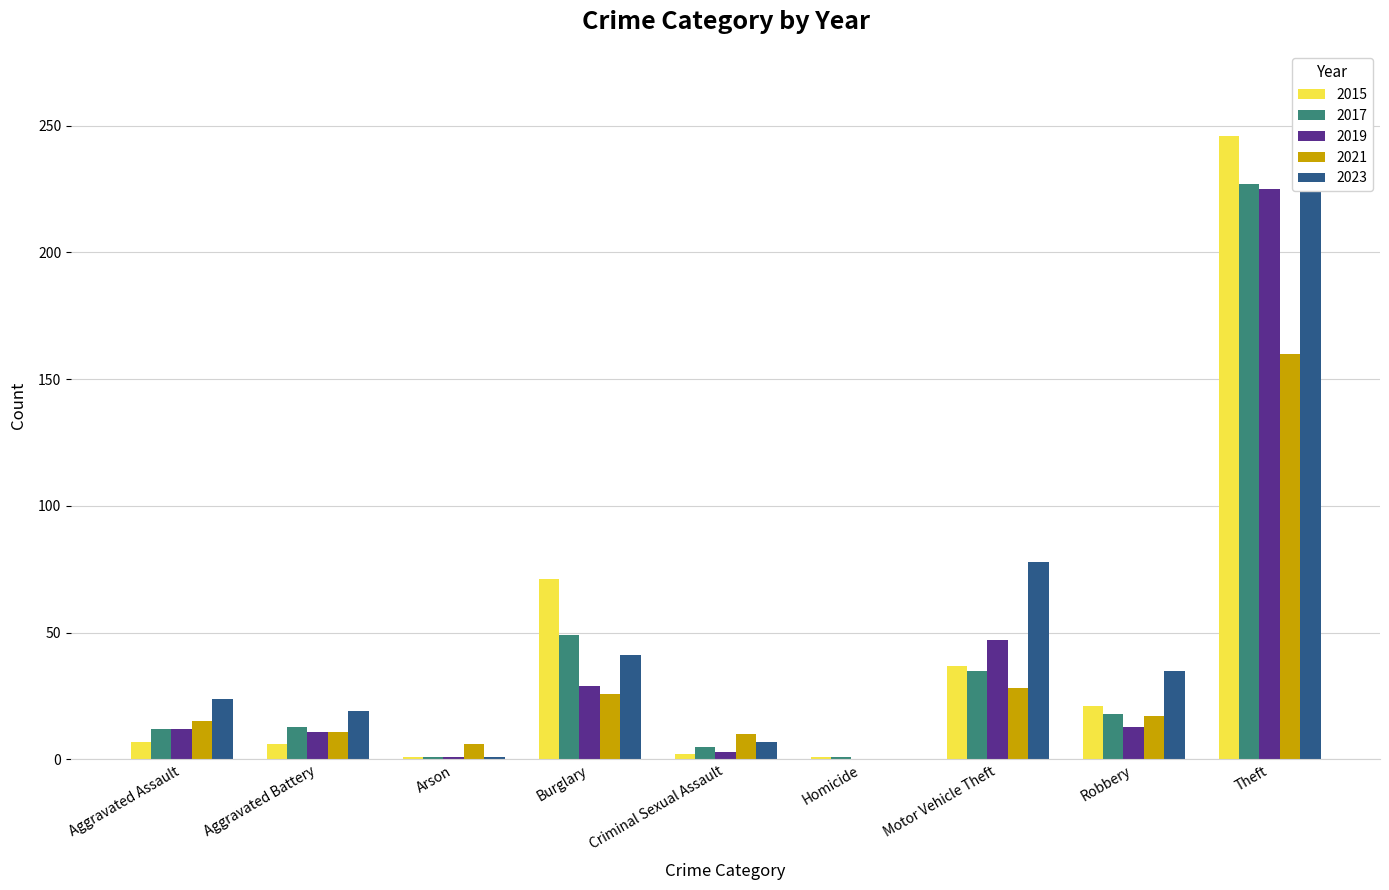

Rank the series at Robbery from highest to lowest value.

2023, 2015, 2017, 2021, 2019